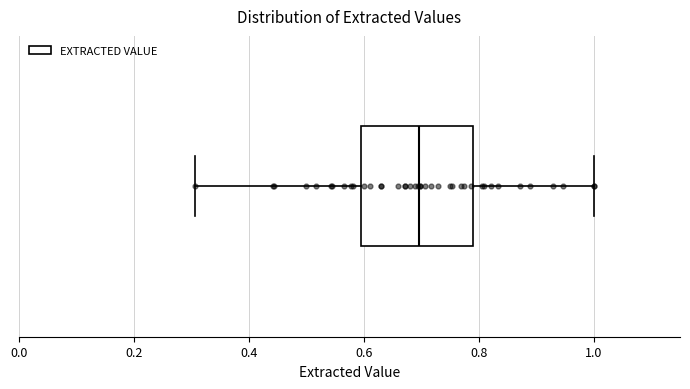

Read this box plot against the x-axis: the position of the median line, the range covered by the box, and the ends of both whiskers. The values are not printed on the chart, so give them approximately, as read against the axis.

median 0.7, box 0.6 to 0.8, whiskers 0.3 to 1.0